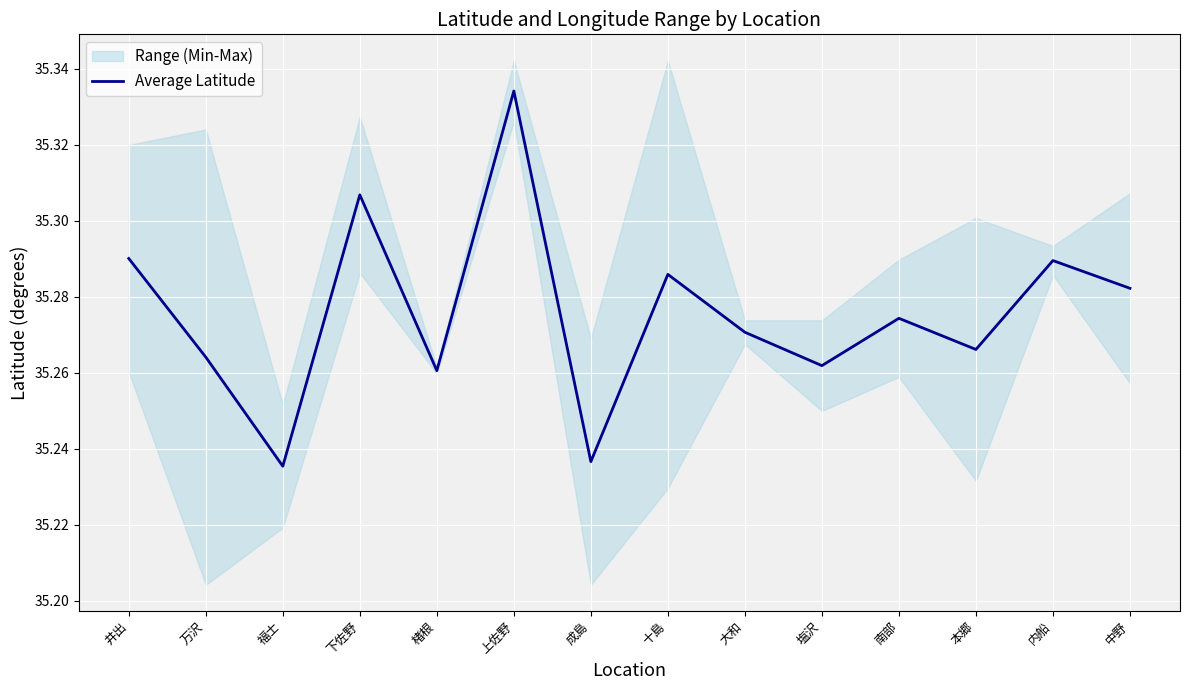

How many points are higher than both their immediate neighbors (excluding endpoints)?

5